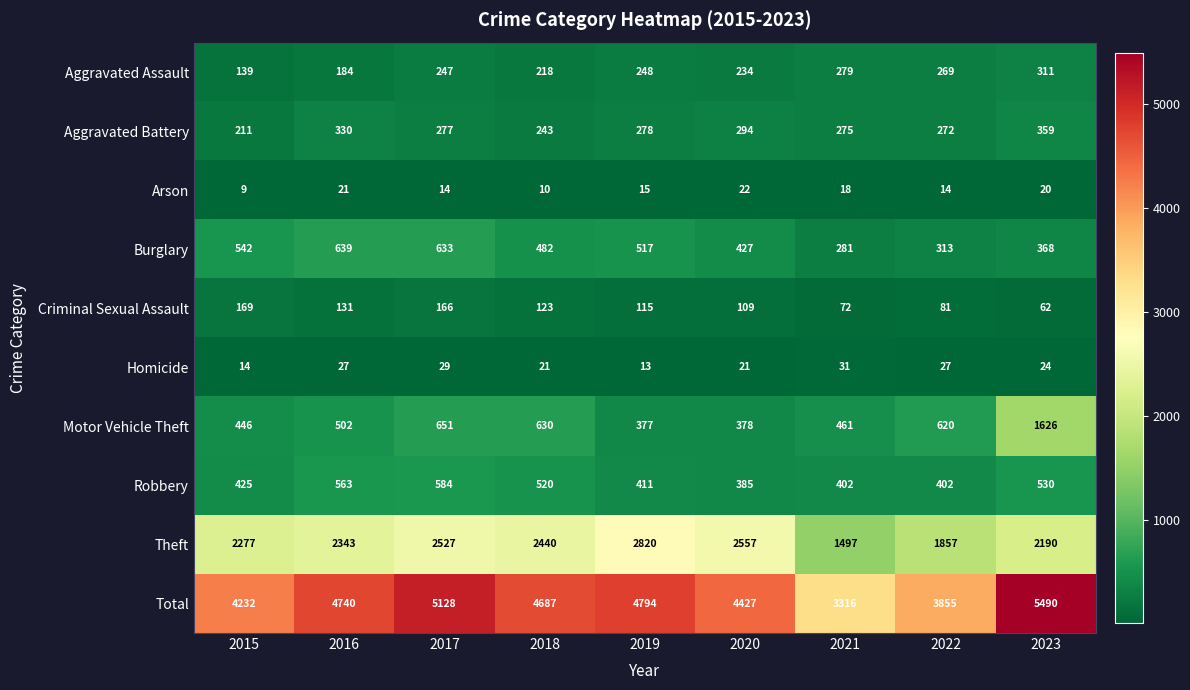

Where does the Homicide series first go above 24?

2016